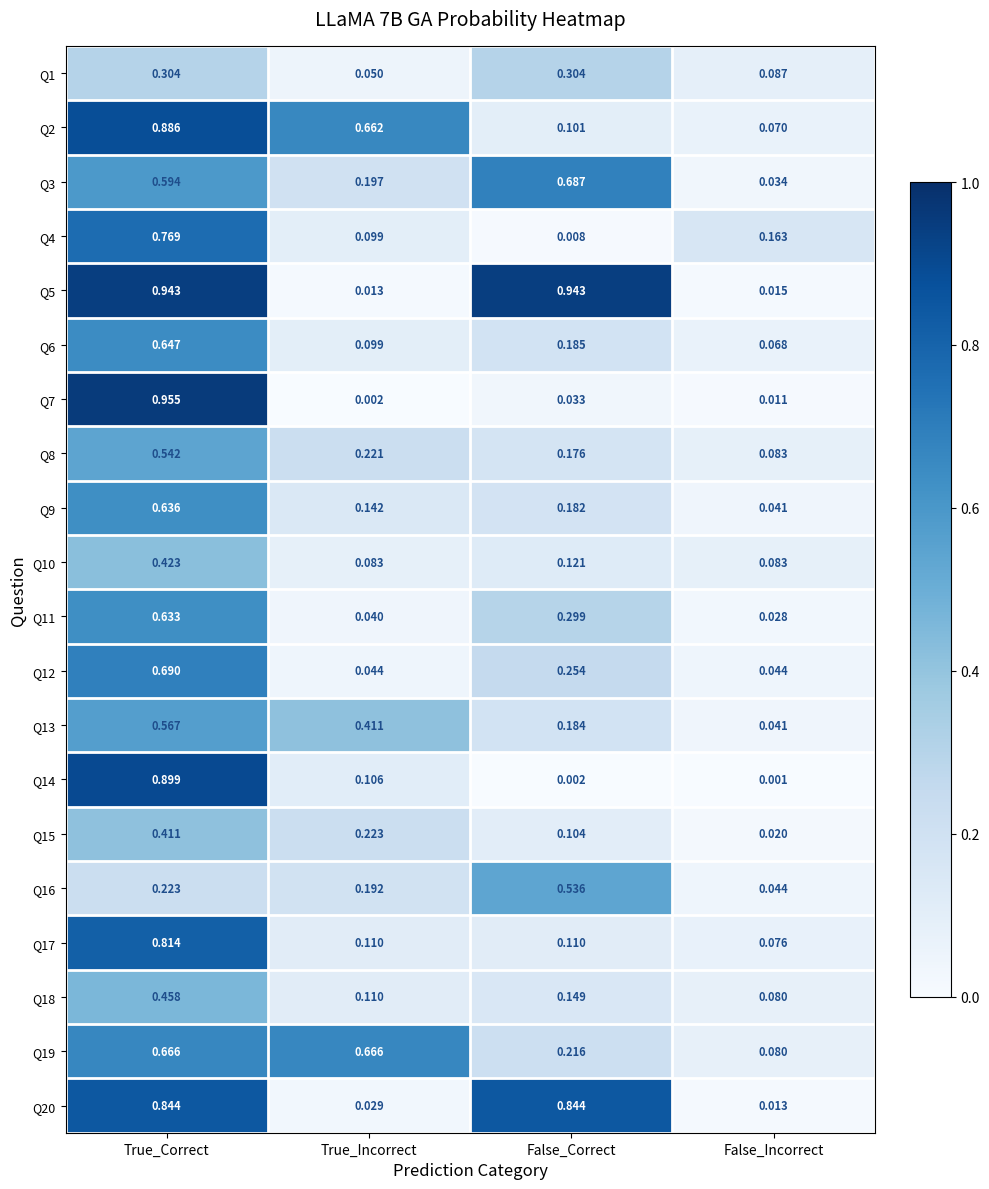

At which label is Q20 closest to 0?

False_Incorrect